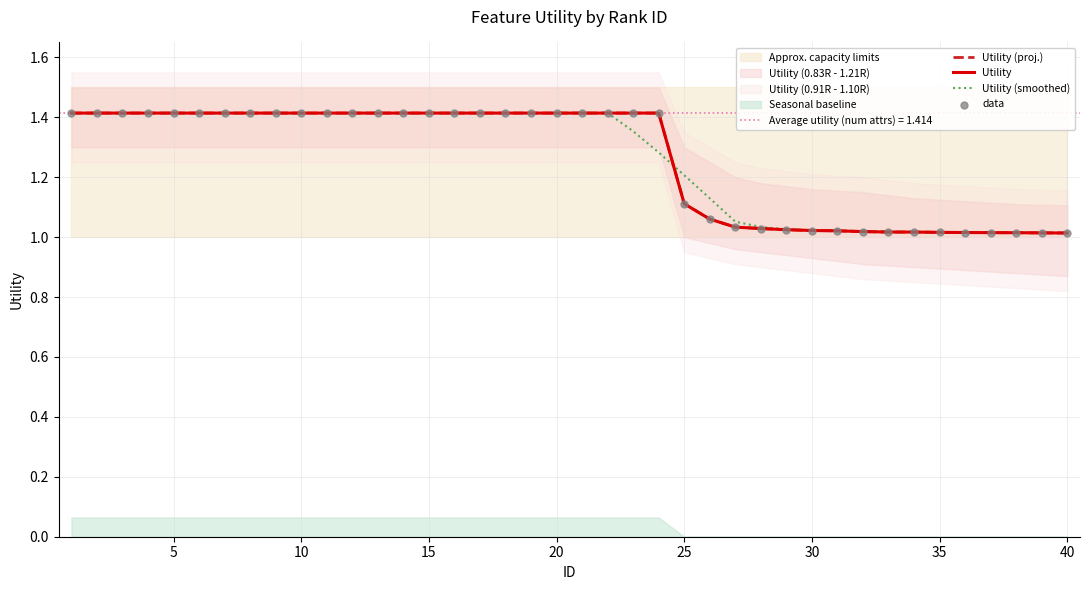

Which series has the largest total across all categories?

Utility (smoothed)